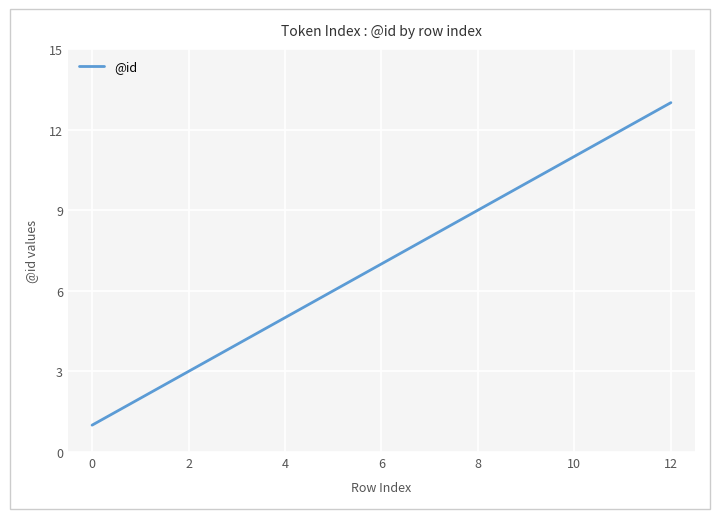

Reading left to right, transcribe all the data shown in this chart.

1	2	3	4	5	6	7	8	9	10	11	12	13